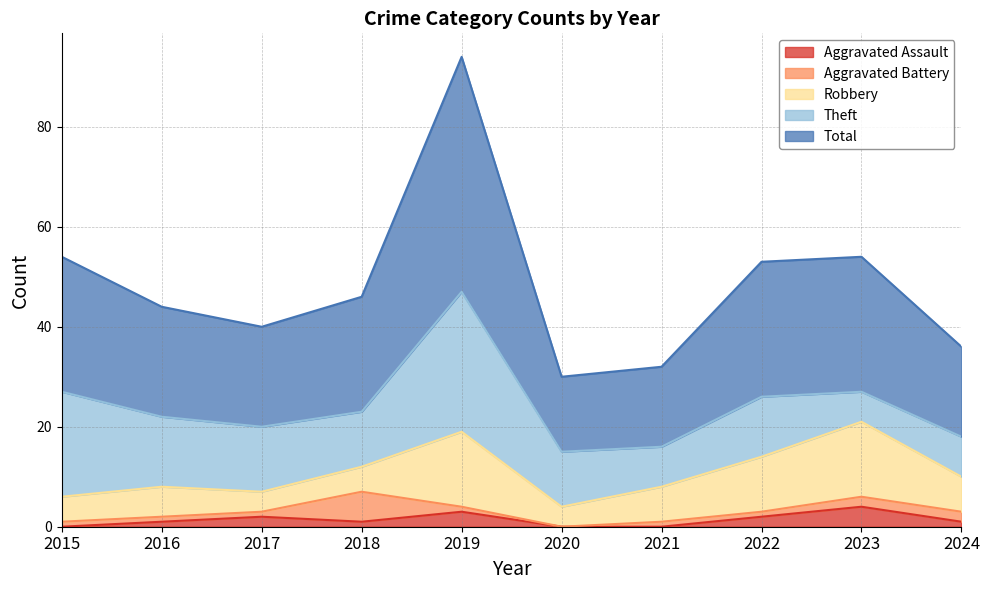

How many data points in Theft are less than 12?

5